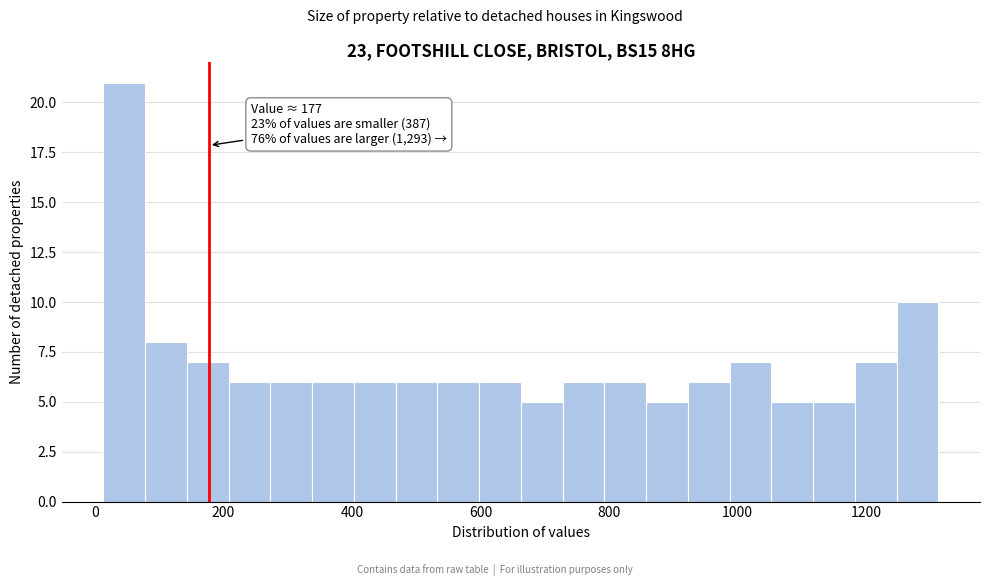

Around what value on the x-axis is the tallest bar? Give the approximate position of its centre, as read against the axis.

40